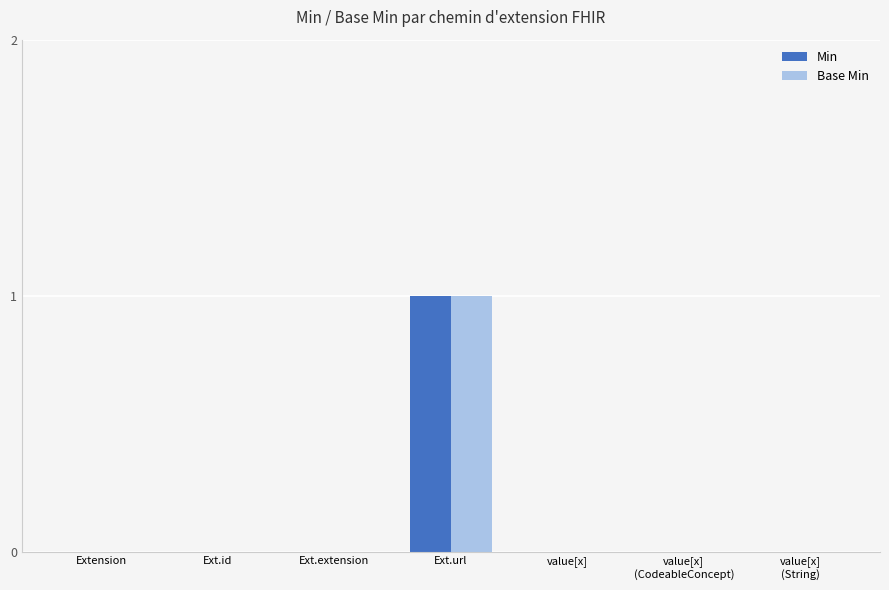

The value of Min at Ext.extension is 0. True or false?

True